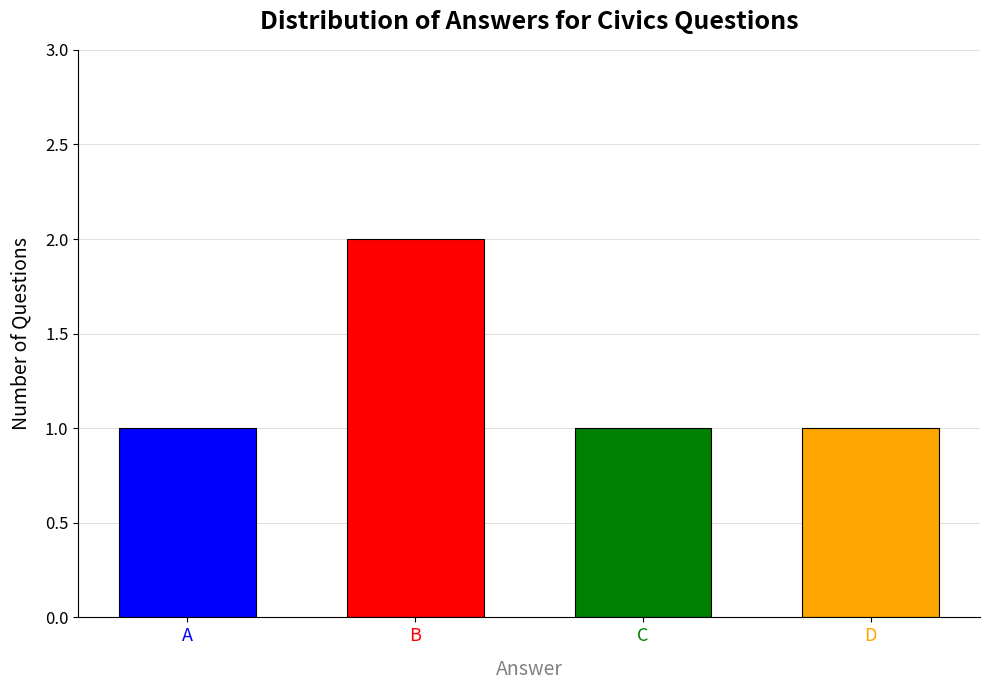

Does the chart contain any negative values?

No